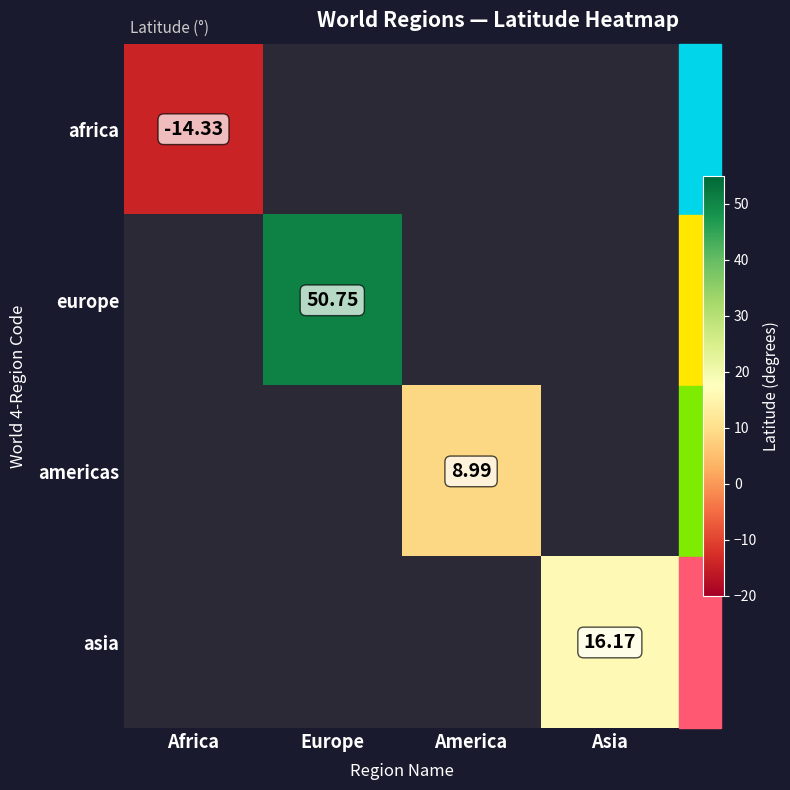

Which series has the widest spread of values?

europe